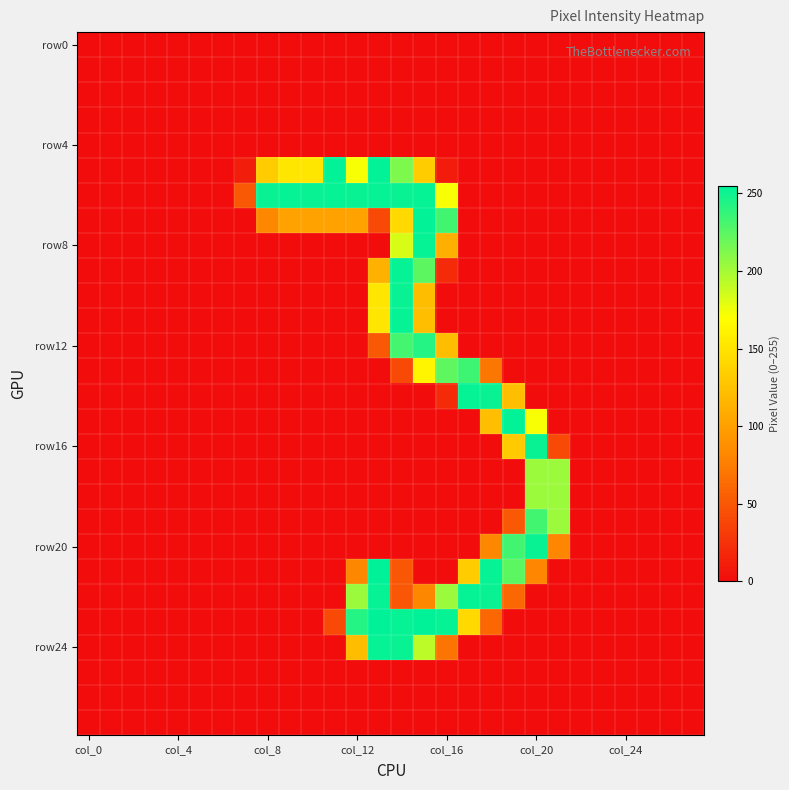

Count the number of data series in this chart.

28